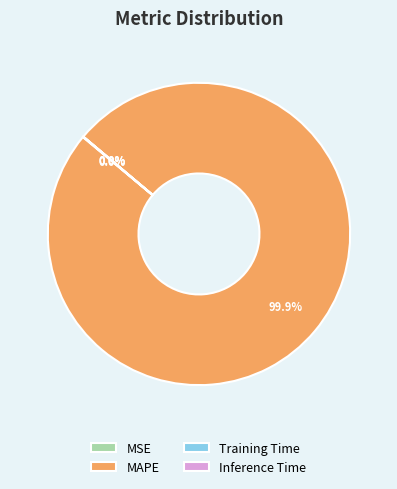

Which category has the biggest portion of the pie?

MAPE